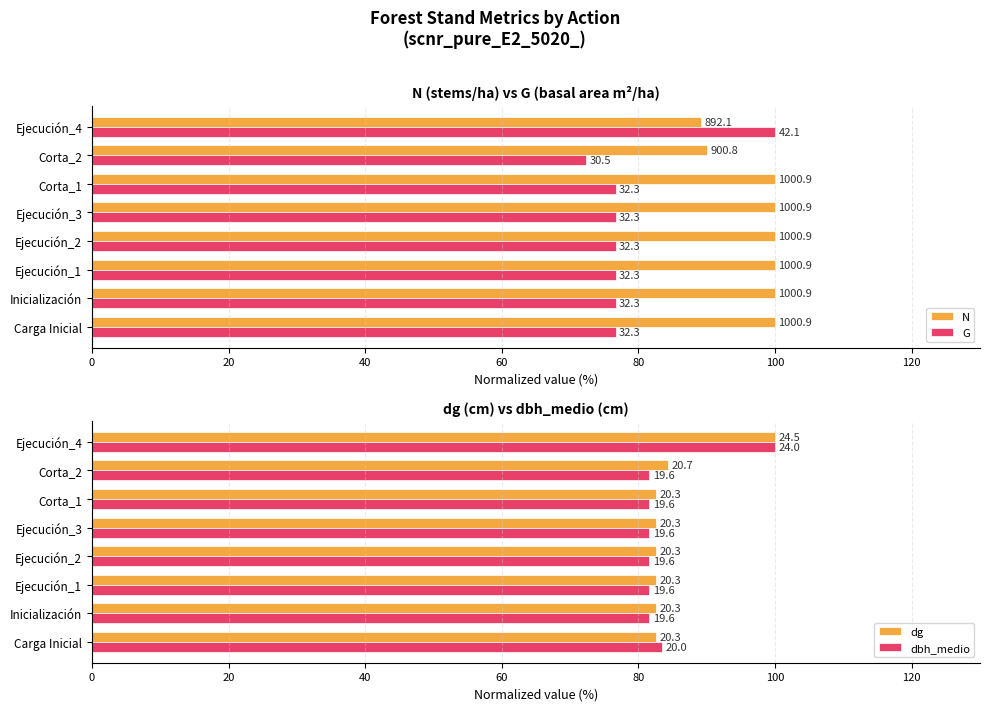

What is the highest value of the G series?

100.0